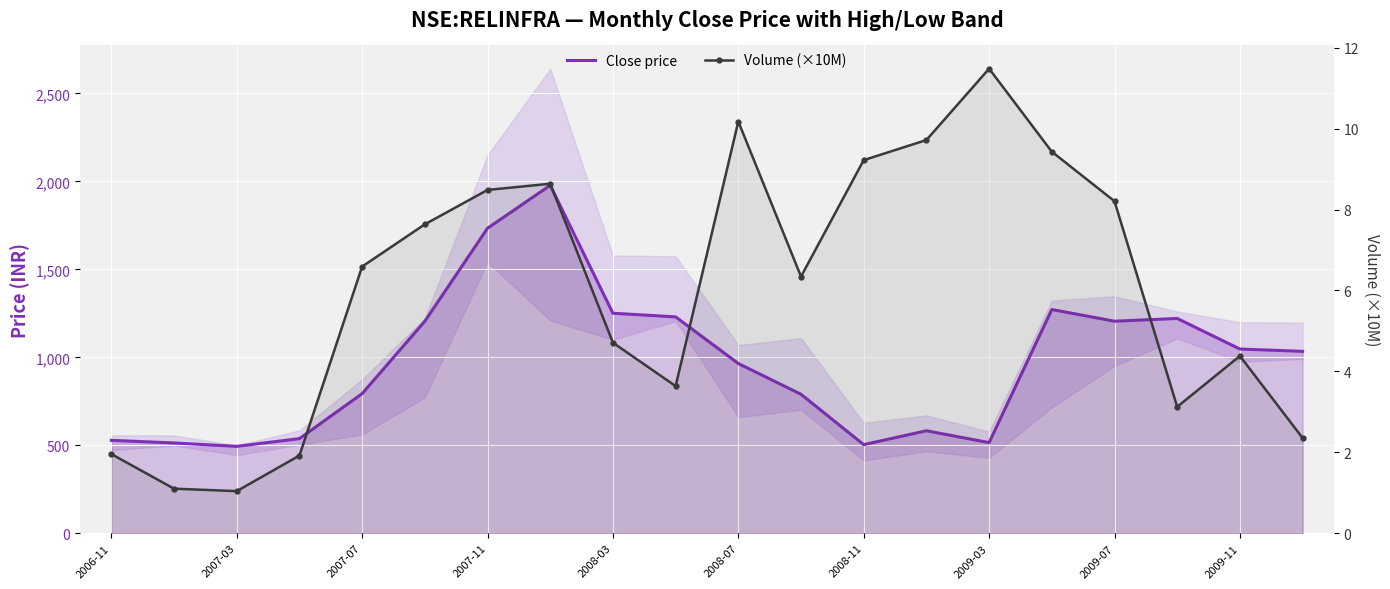

Is the value of Volume (×10M) at 13 greater than the value of Close price at 18?

No